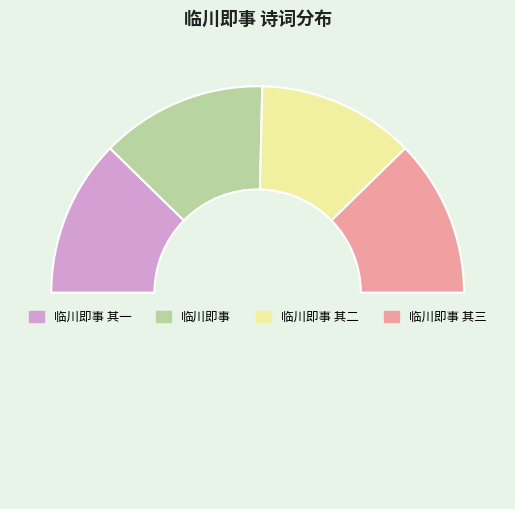

How many segments does this pie chart have?

5